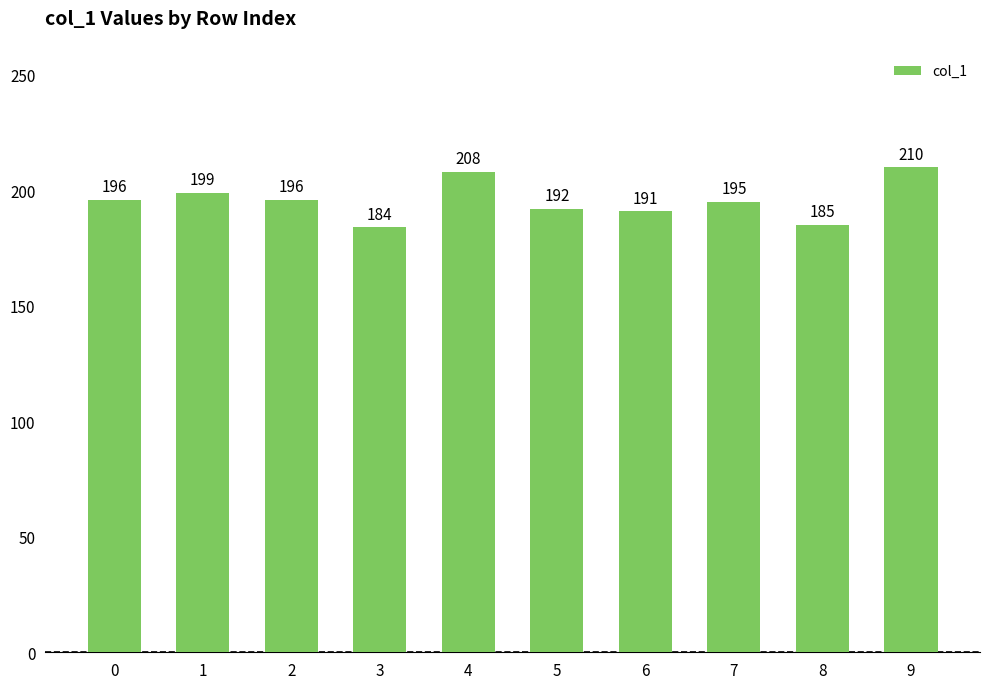

Which category has the highest value across all series?

9